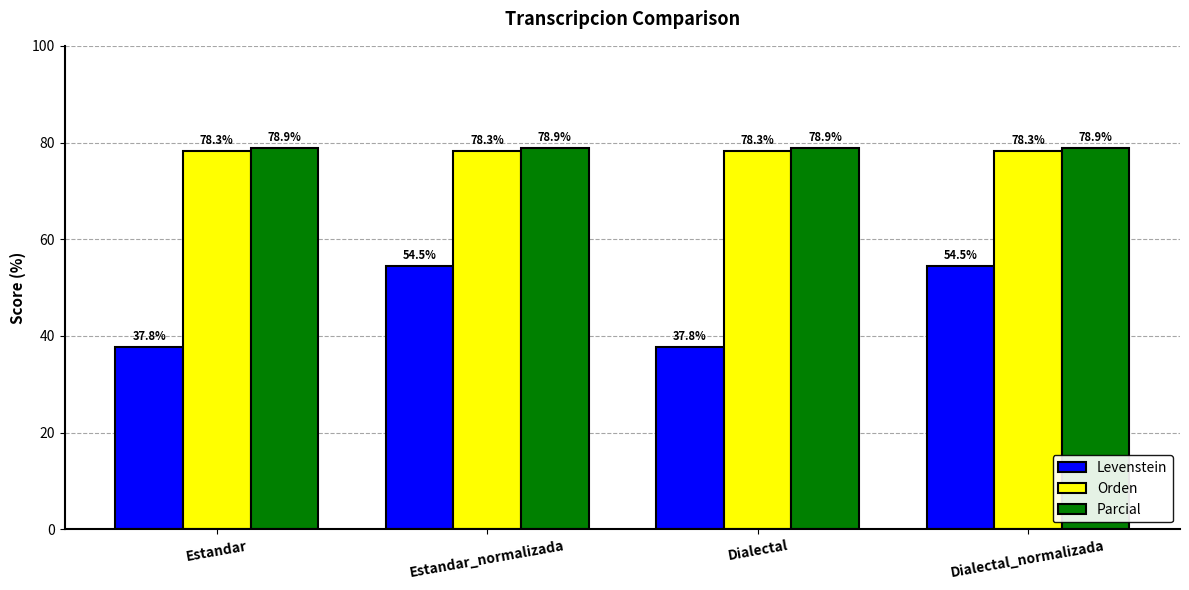

Reading left to right, extract all data points from this chart.

Levenstein: 37.8	54.5	37.8	54.5
Orden: 78.3	78.3	78.3	78.3
Parcial: 78.9	78.9	78.9	78.9